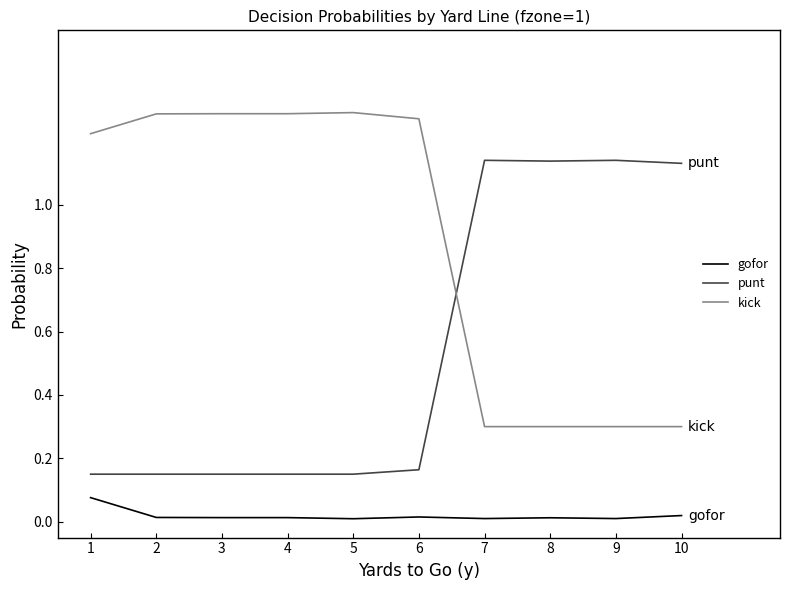

Rank the series at 1 from lowest to highest value.

gofor, punt, kick